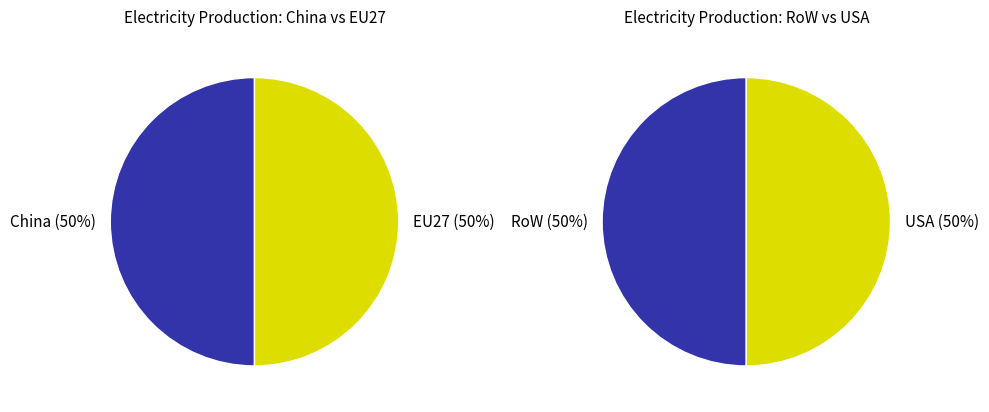

Is it true that 22 is 1% of the pie?

False